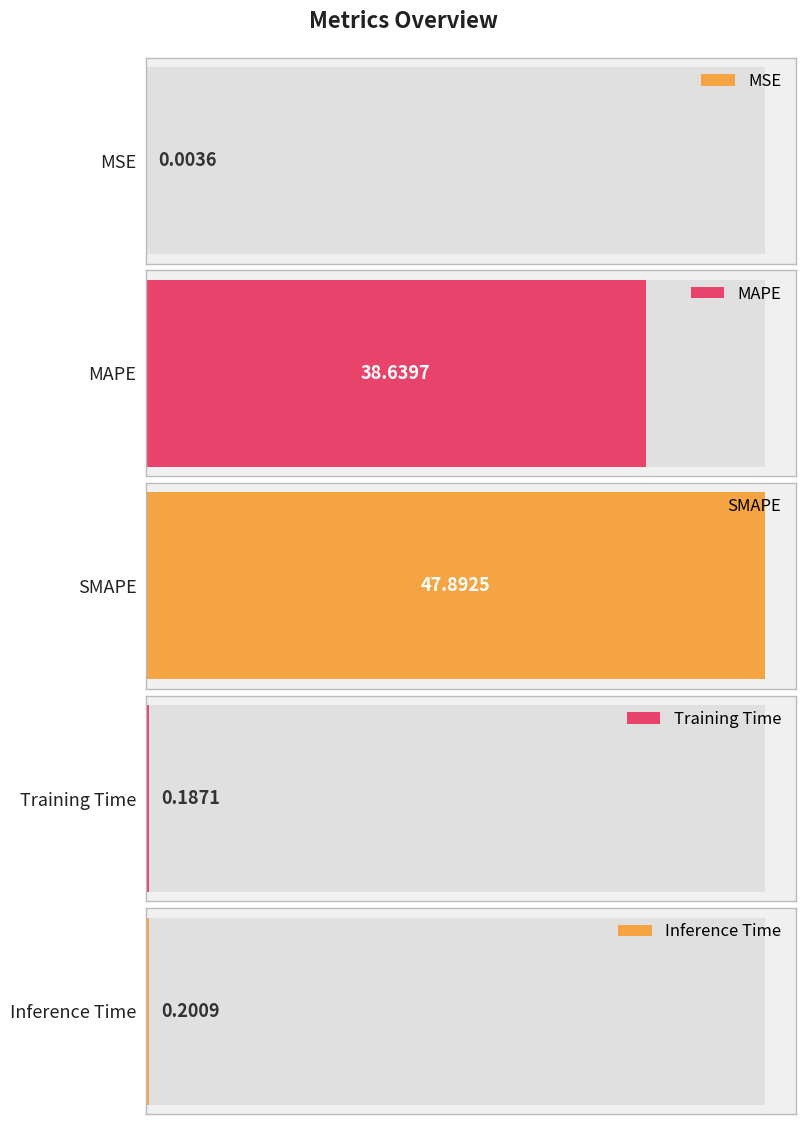

Which category has the highest value across all series?

SMAPE